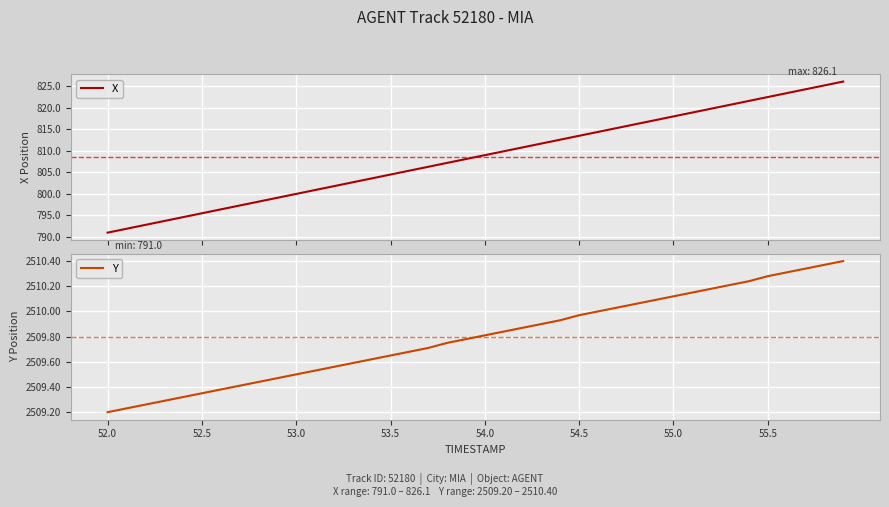

The Y series shows 1583.4 at 55.5. True or false?

False